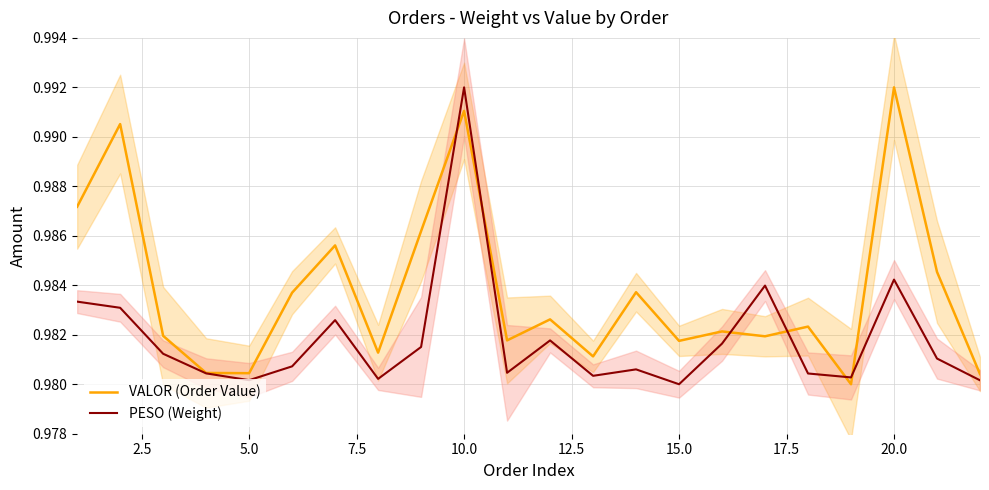

Which category has the highest value in the PESO (Weight) series?

10.0